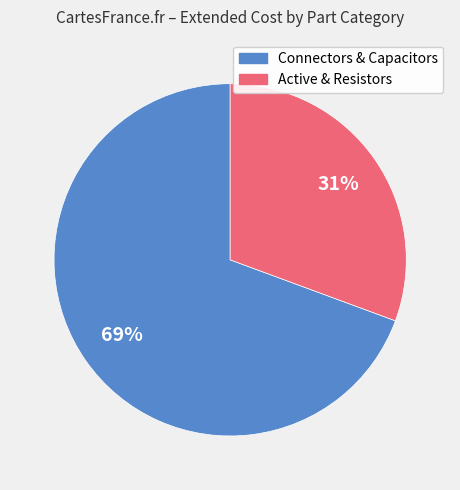

Is there a majority slice in this chart?

Yes